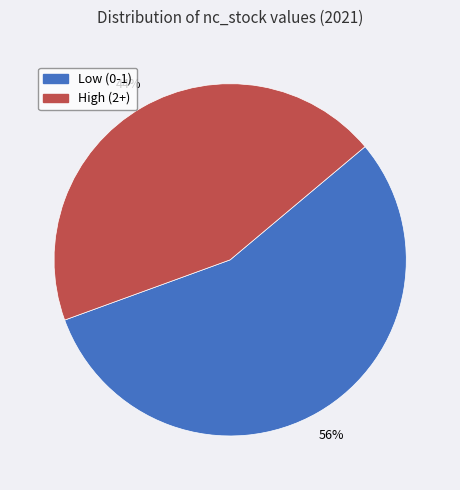

Is there any slice that represents more than half of the pie?

Yes